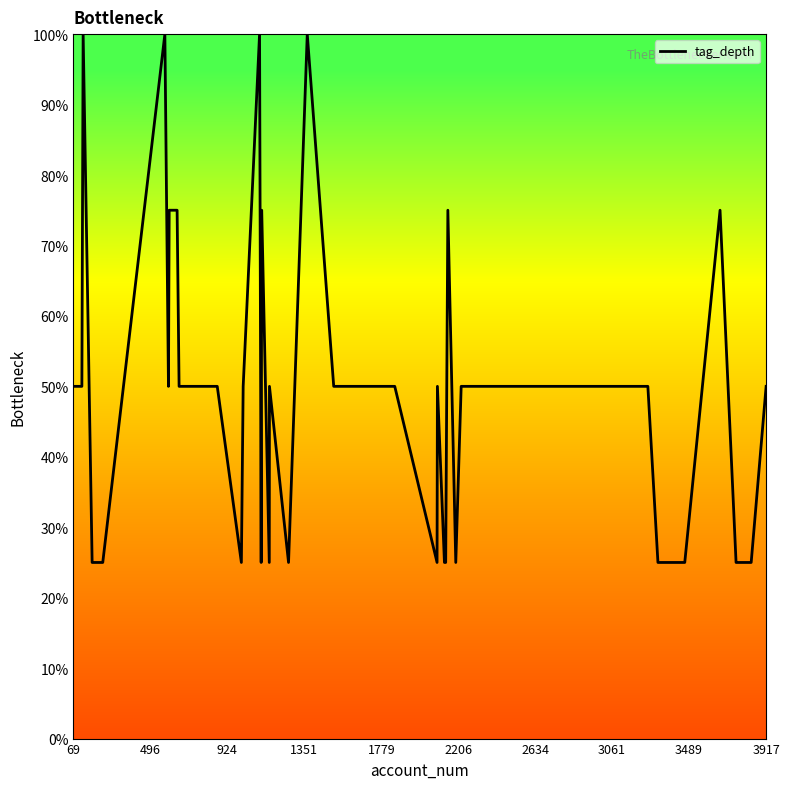

What is the greatest value displayed?

100